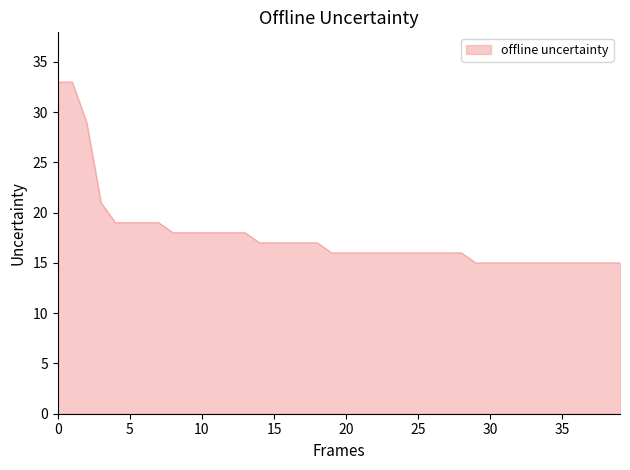

What is the difference between the maximum and minimum values?

18